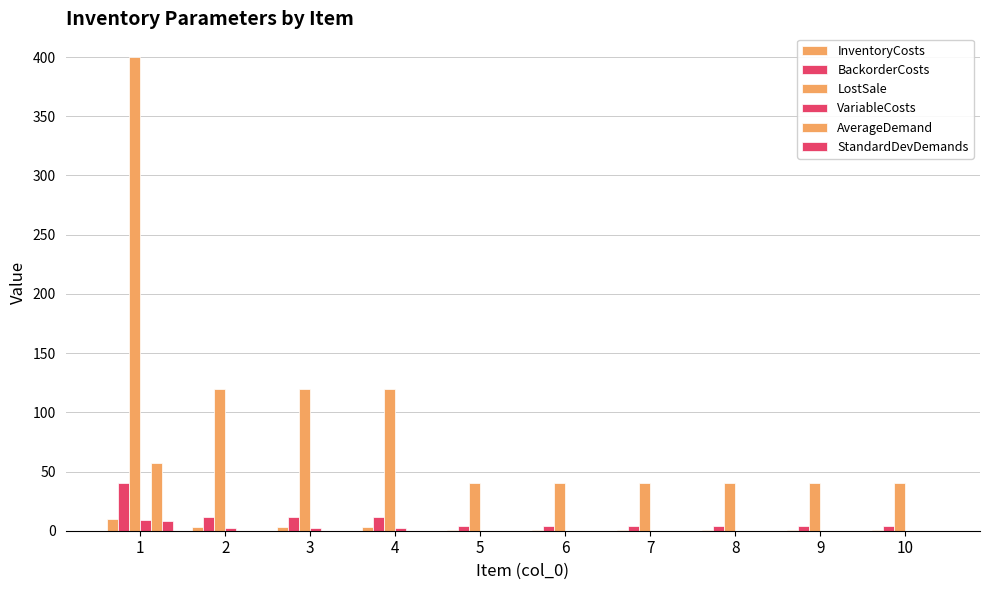

Is it true that LostSale equals 218.0 at 1?

False